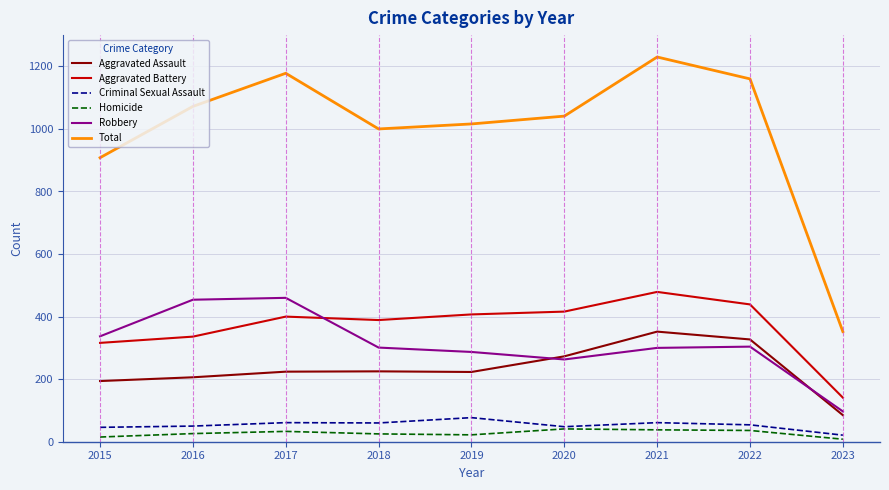

Read the Criminal Sexual Assault value at 2016.

50